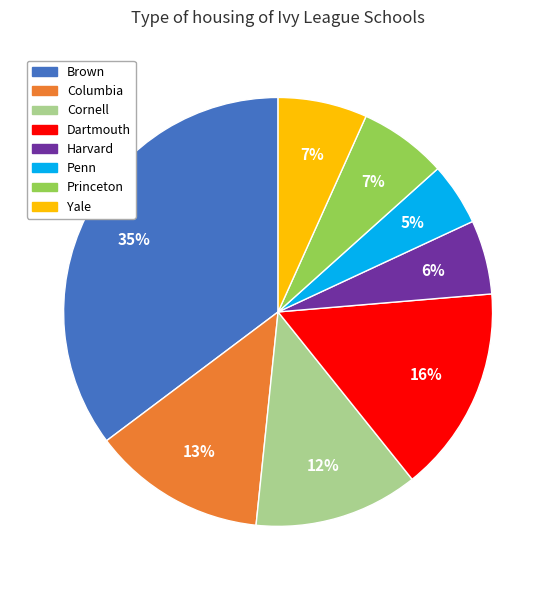

How many segments does this pie chart have?

8